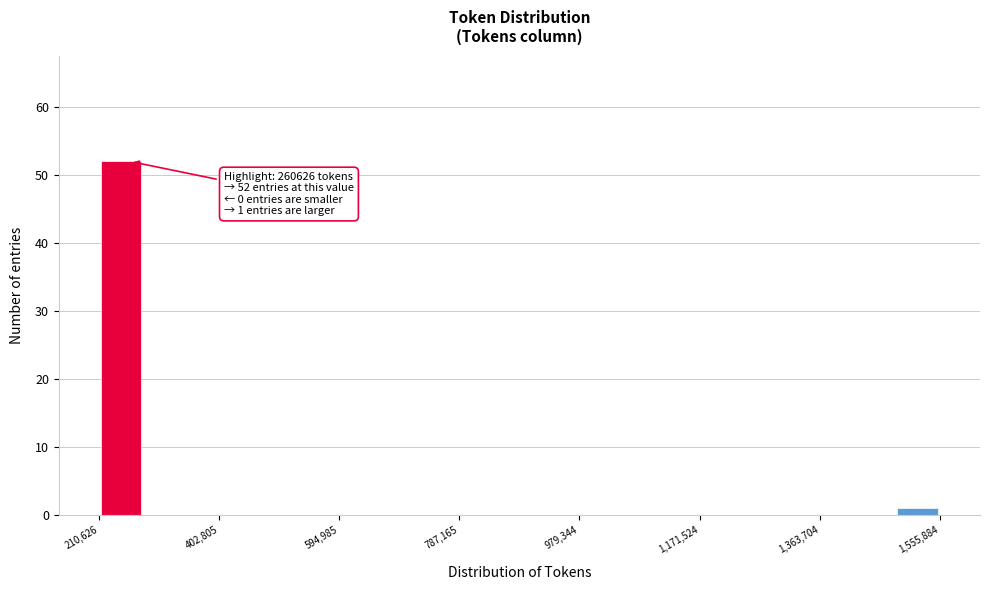

Around what value on the x-axis is the tallest bar? Give the approximate position of its centre, as read against the axis.

240000